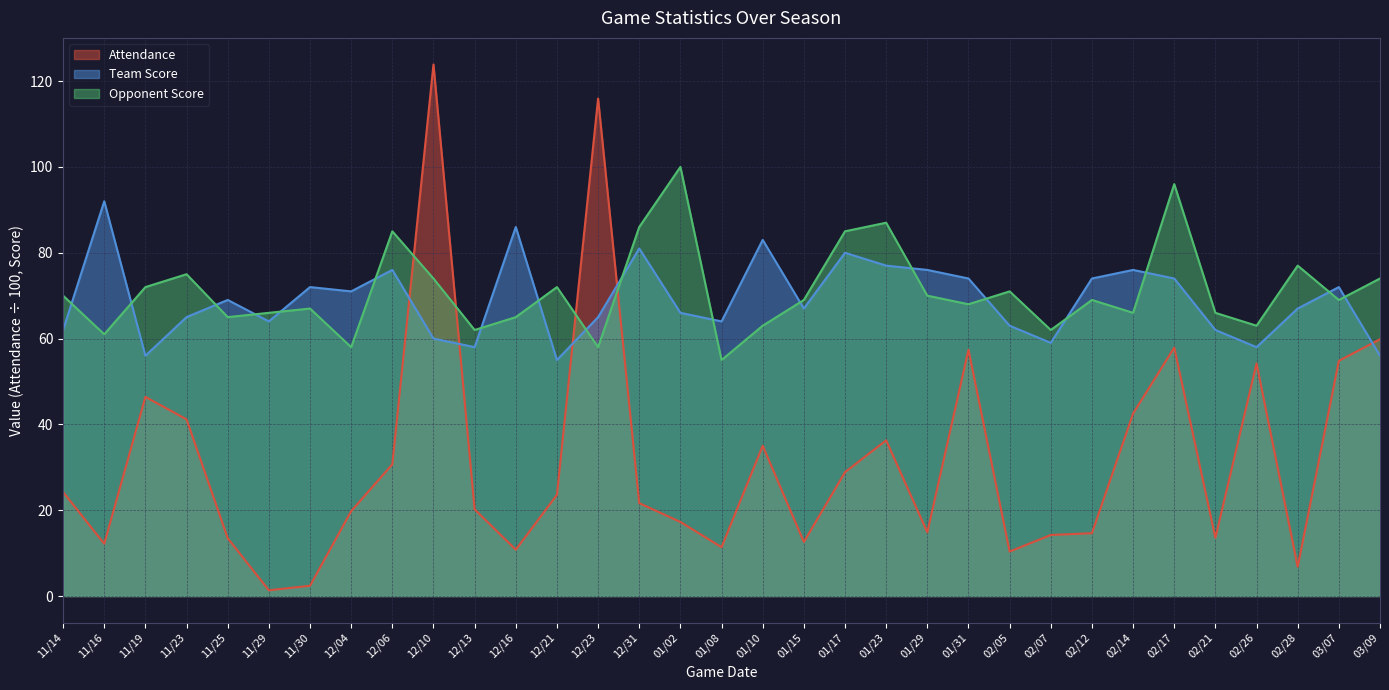

What is the value of the Attendance point at the 23rd from the left?

57.4